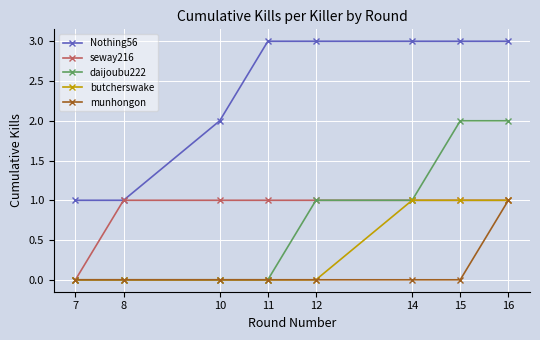

Does the chart display data point markers on the line(s)?

Yes